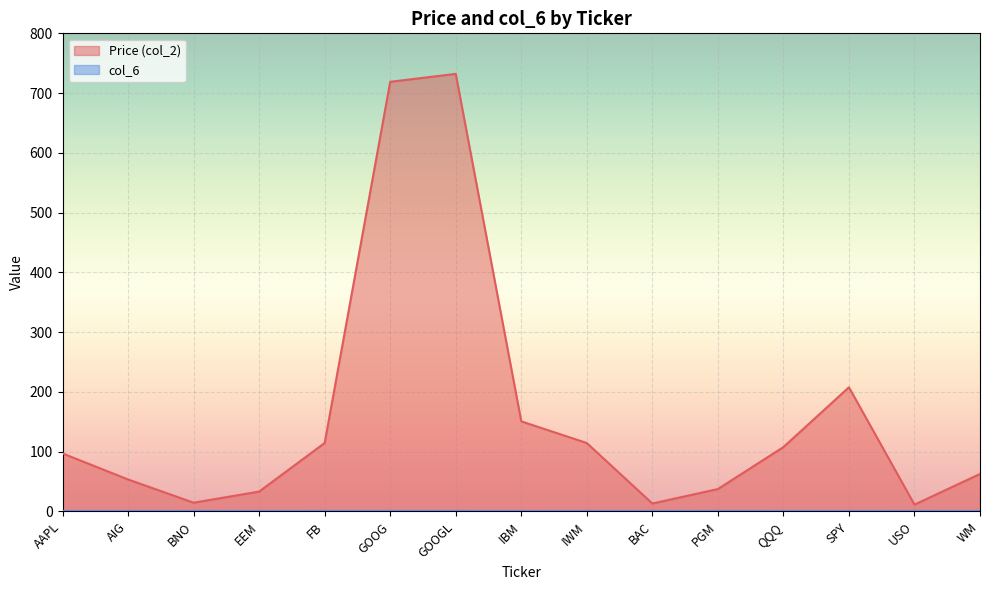

At which category is the sum across all series the highest?

GOOGL